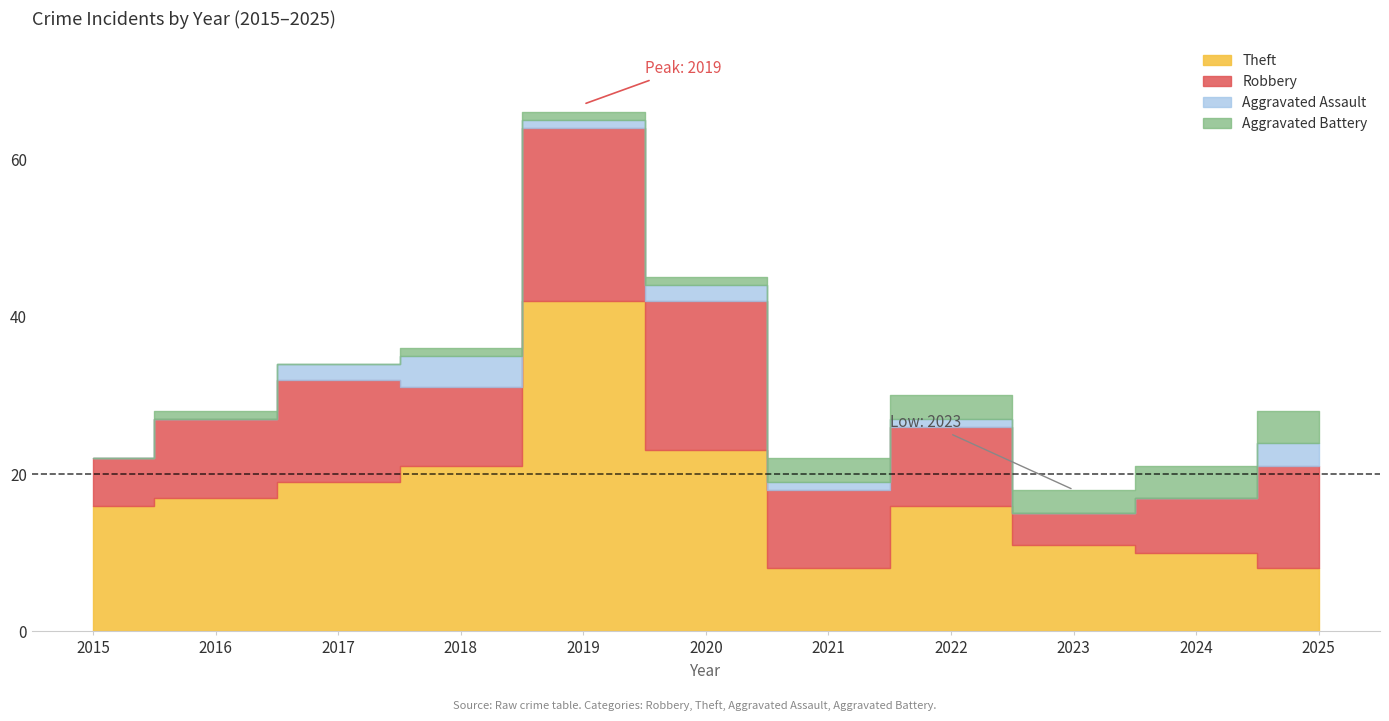

The Aggravated Battery series shows 1 at 2016. True or false?

True